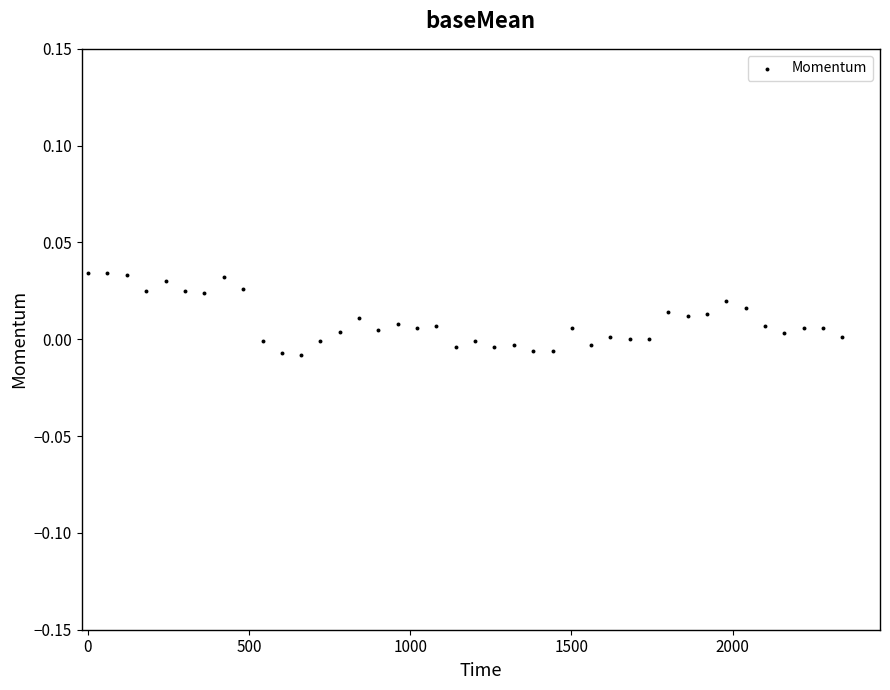

What is the range of X values (max minus min)?

2340.6